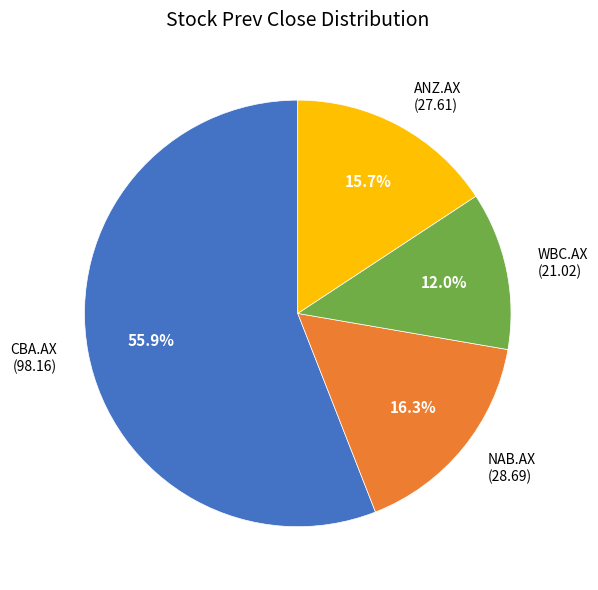

To the nearest percent, what portion does NAB.AX represent?

16%